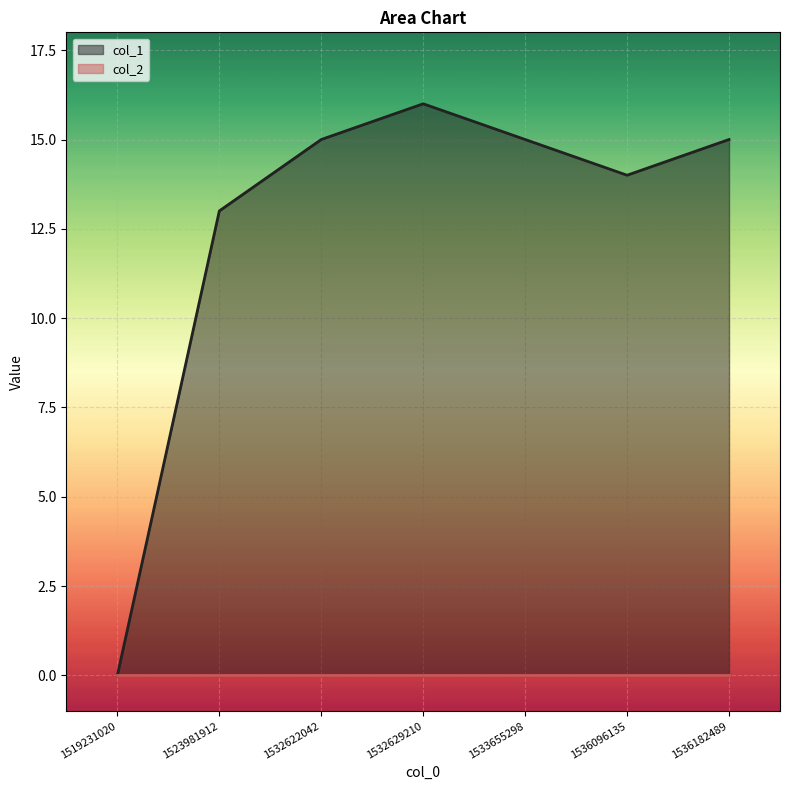

What is the sum of all values?

88